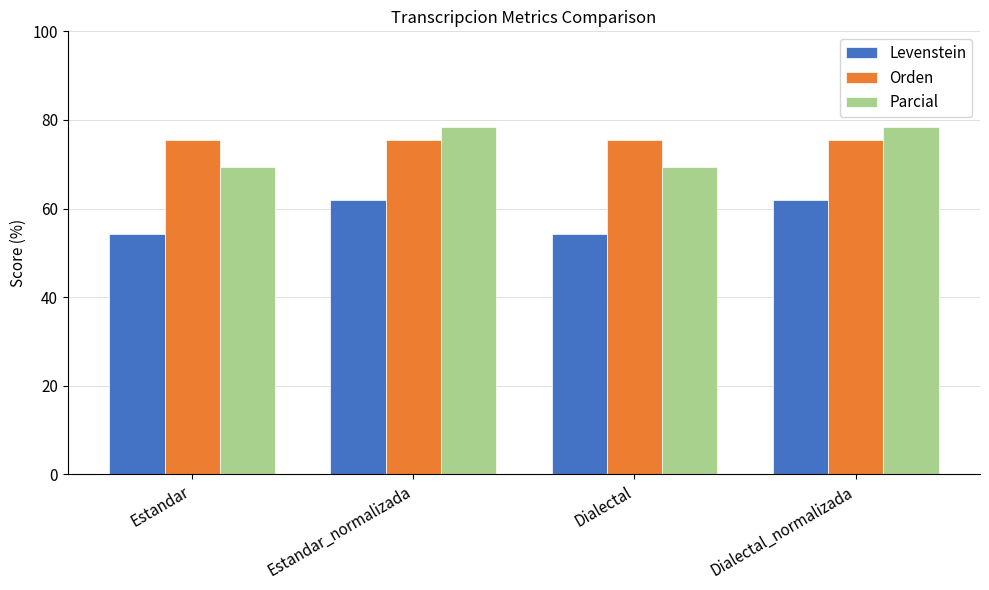

What is the total value across all series at Estandar_normalizada?

215.7